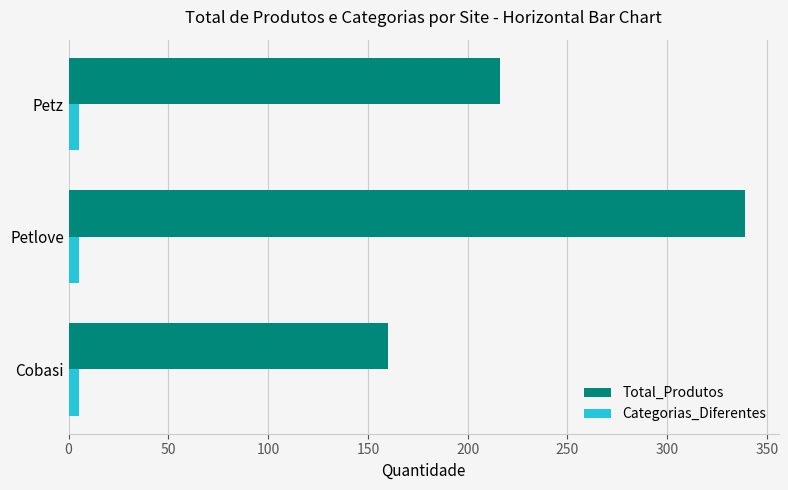

Which series changed the most between Cobasi and Petlove?

Total_Produtos